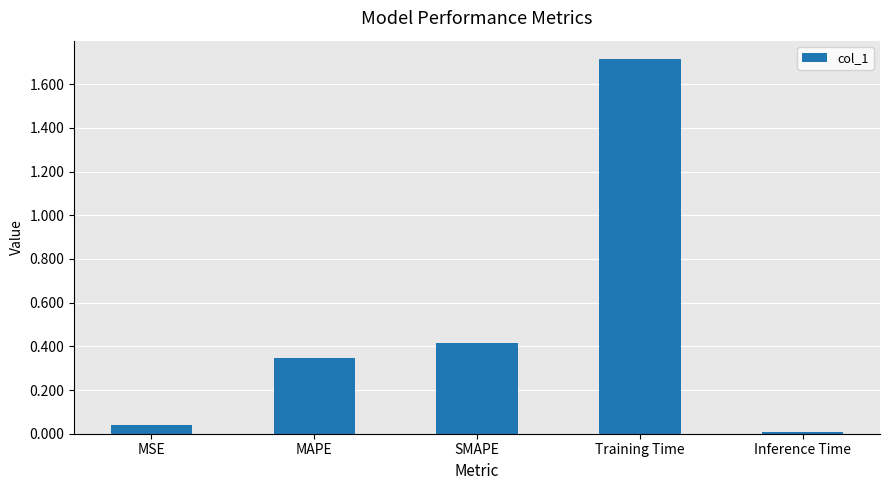

What position from the right is SMAPE?

3